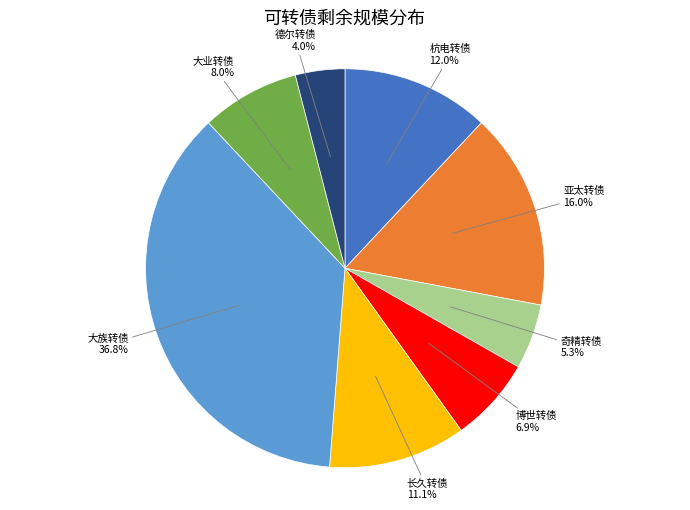

What percentage do 长久转债 and 博世转债 together represent?

18.0%